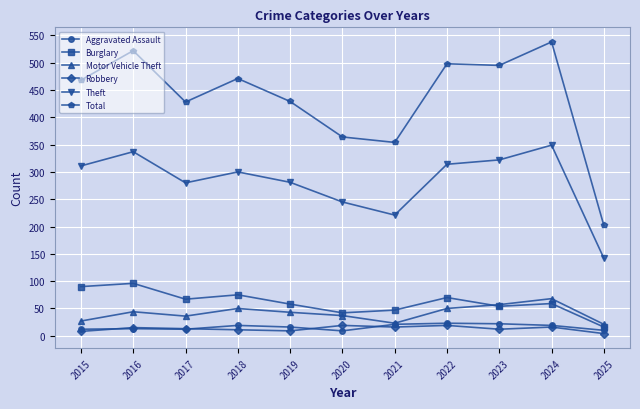

Which series has the widest spread of values?

Total